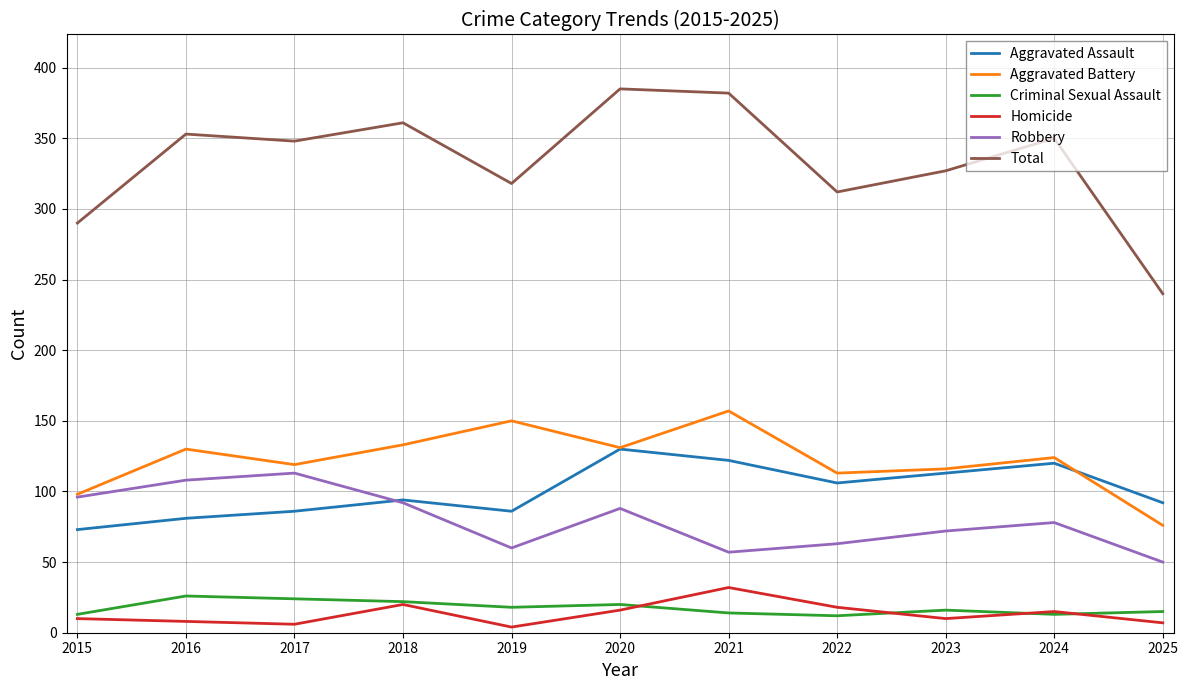

Which category has the lowest value in the Aggravated Battery series?

2025